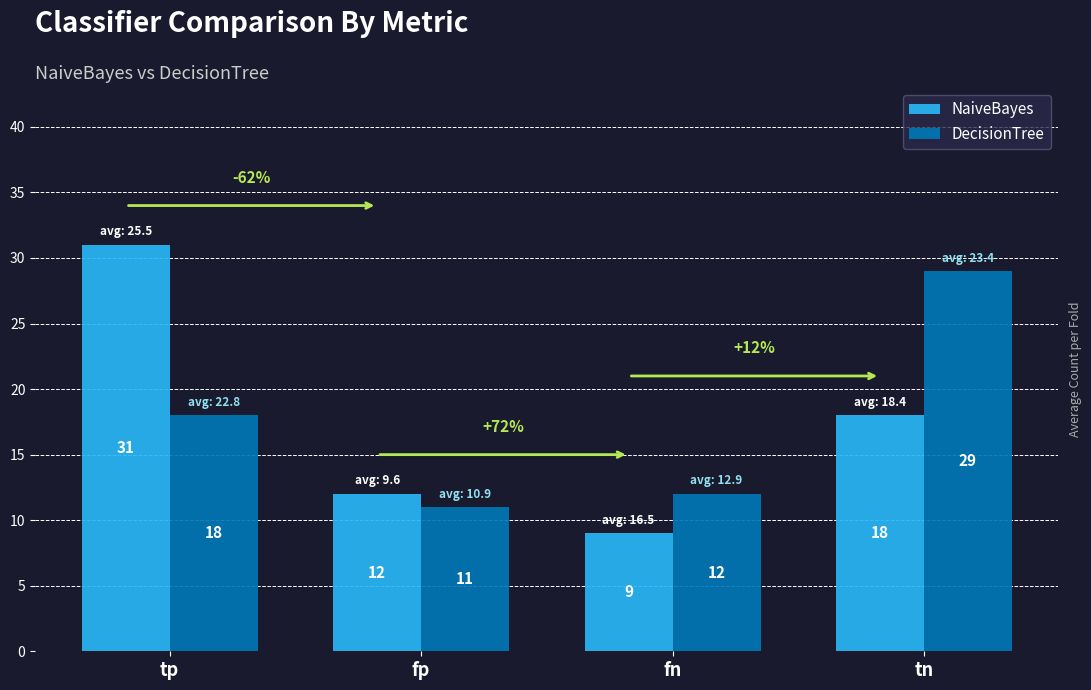

How many distinct data groups are displayed?

2